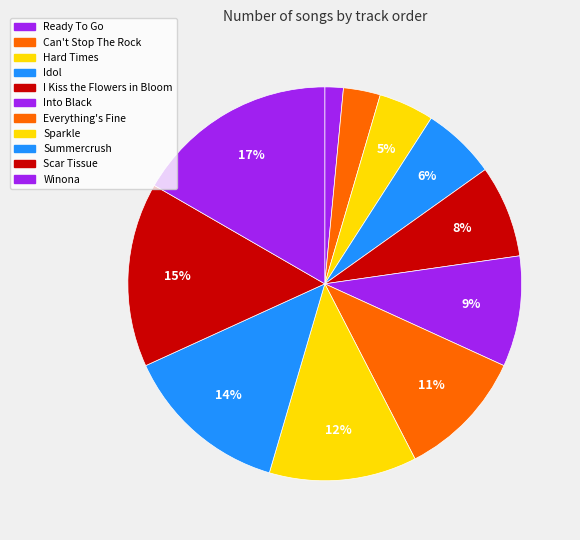

How many slices are in this pie chart?

11